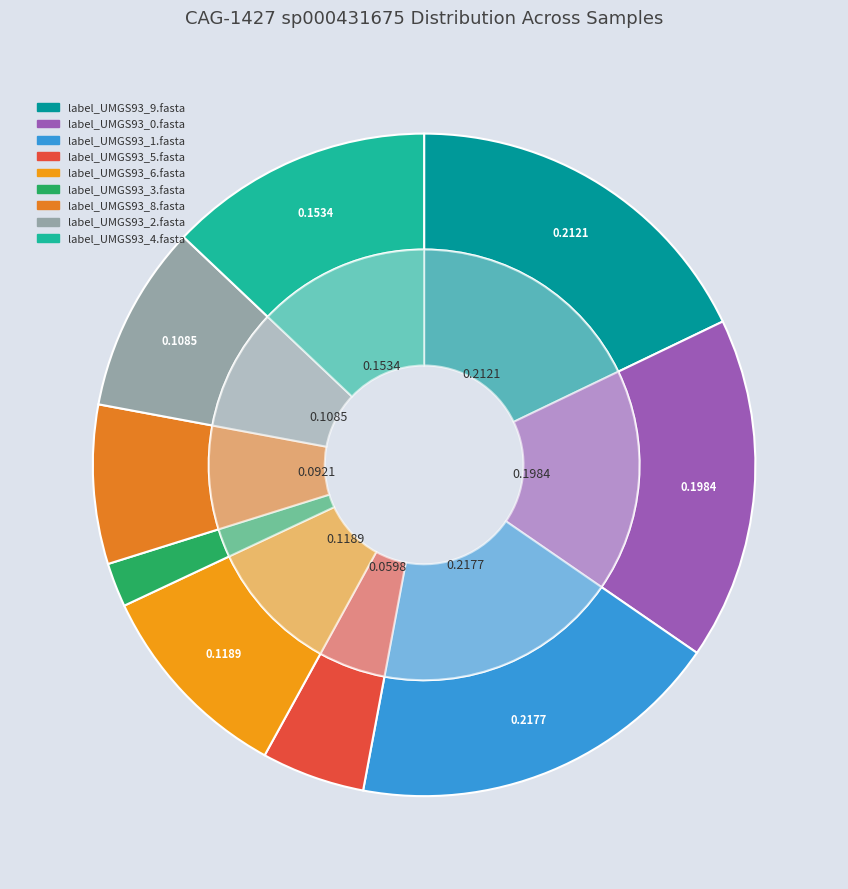

Is there a majority slice in this chart?

No